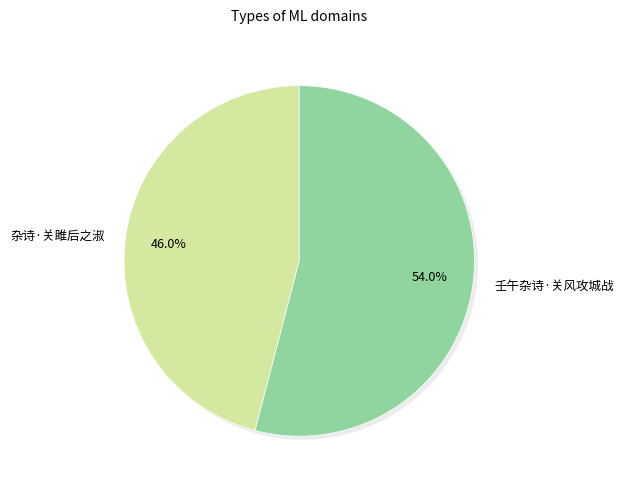

To the nearest percent, what portion does 壬午杂诗·关风攻城战 represent?

54%